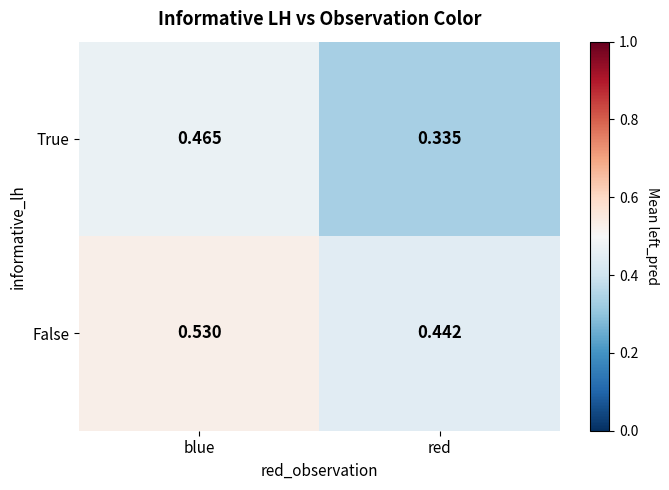

List the series in order of their peak value, highest first.

False, True